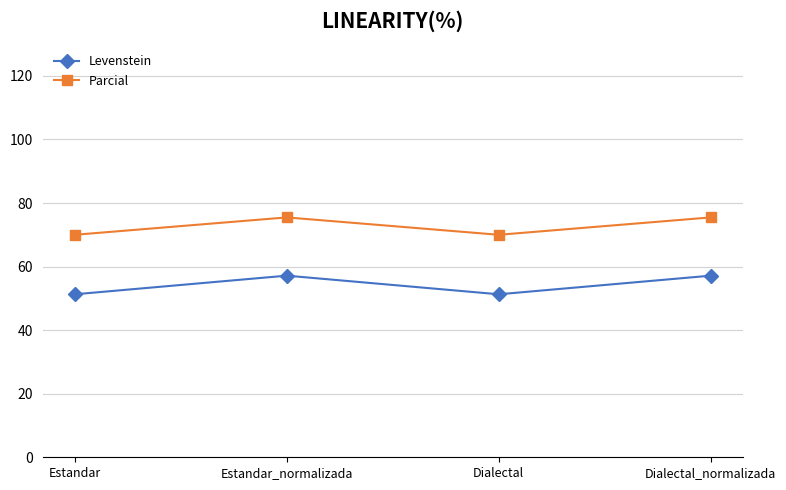

What is the sum of the Parcial values at Dialectal_normalizada and Estandar?

145.5